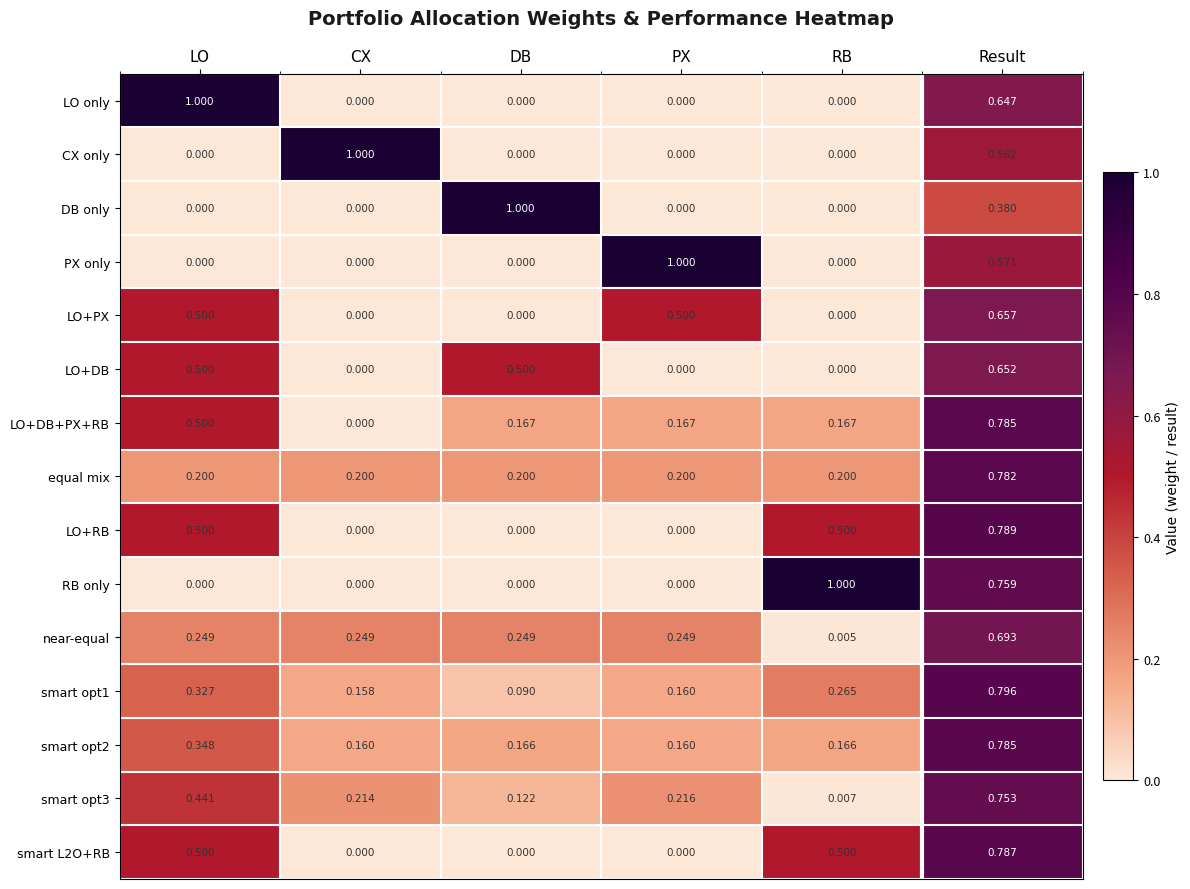

Rank the categories by smart opt3 value from lowest to highest.

RB, DB, CX, PX, LO, Result